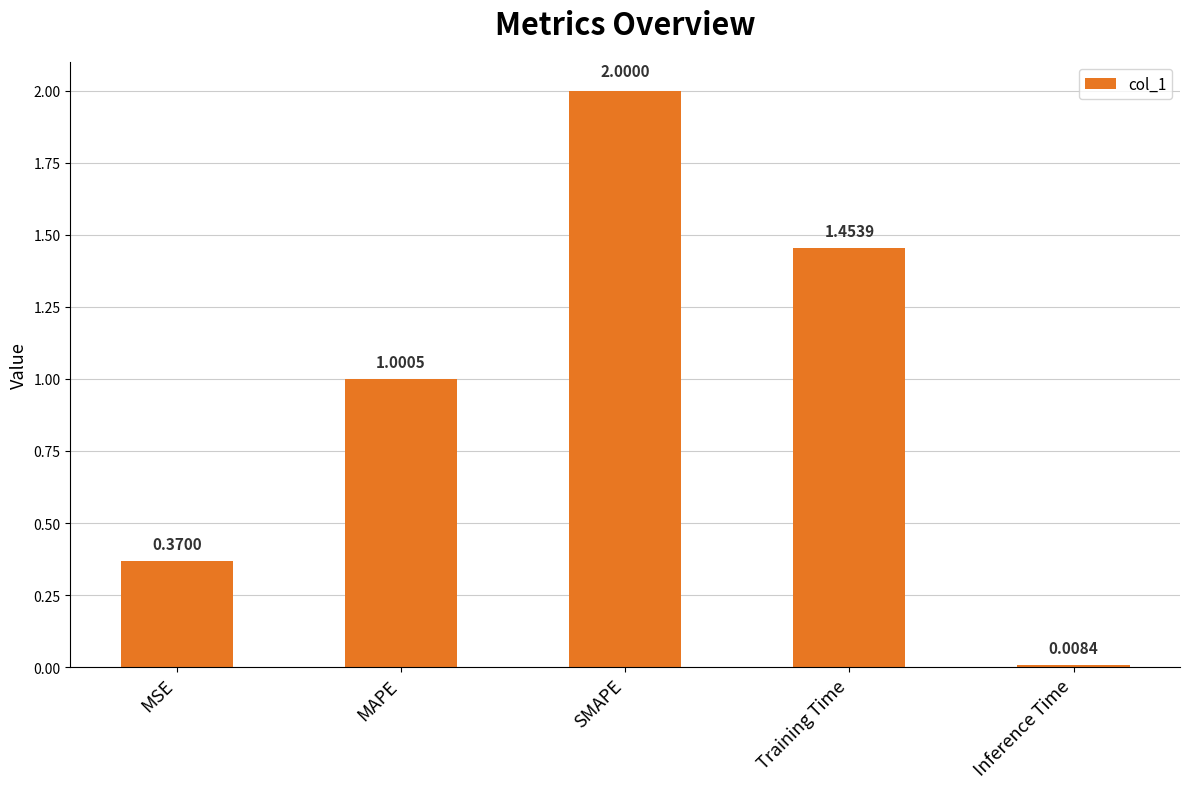

Where does the data first go above 1?

MAPE